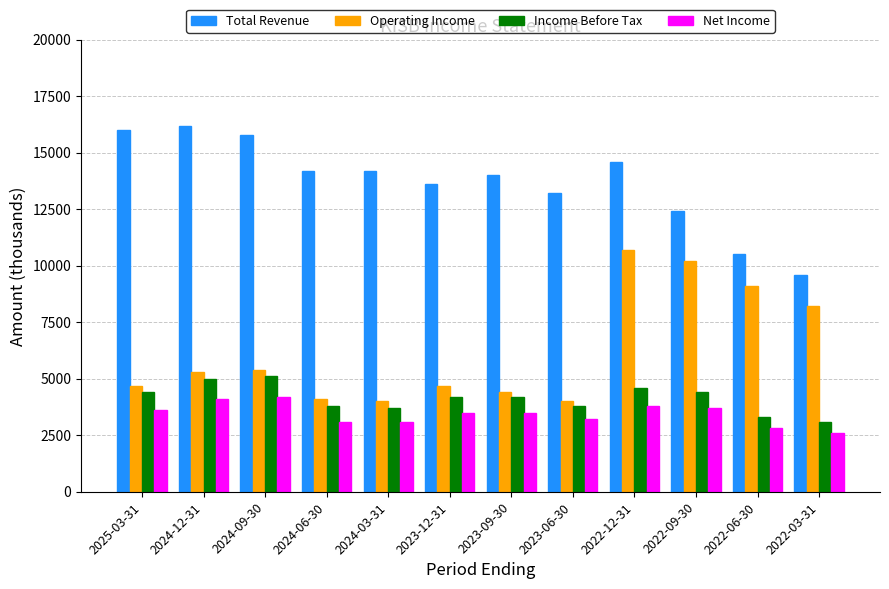

Reading left to right, list all the values displayed in this chart.

Total Revenue: 2025-03-31=16000	2024-12-31=16200	2024-09-30=15800	2024-06-30=14200	2024-03-31=14200	2023-12-31=13600	2023-09-30=14000	2023-06-30=13200	2022-12-31=14600	2022-09-30=12400	2022-06-30=10500	2022-03-31=9600
Operating Income: 2025-03-31=4700	2024-12-31=5300	2024-09-30=5400	2024-06-30=4100	2024-03-31=4000	2023-12-31=4700	2023-09-30=4400	2023-06-30=4000	2022-12-31=10700	2022-09-30=10200	2022-06-30=9100	2022-03-31=8200
Income Before Tax: 2025-03-31=4400	2024-12-31=5000	2024-09-30=5100	2024-06-30=3800	2024-03-31=3700	2023-12-31=4200	2023-09-30=4200	2023-06-30=3800	2022-12-31=4600	2022-09-30=4400	2022-06-30=3300	2022-03-31=3100
Net Income: 2025-03-31=3600	2024-12-31=4100	2024-09-30=4200	2024-06-30=3100	2024-03-31=3100	2023-12-31=3500	2023-09-30=3500	2023-06-30=3200	2022-12-31=3800	2022-09-30=3700	2022-06-30=2800	2022-03-31=2600